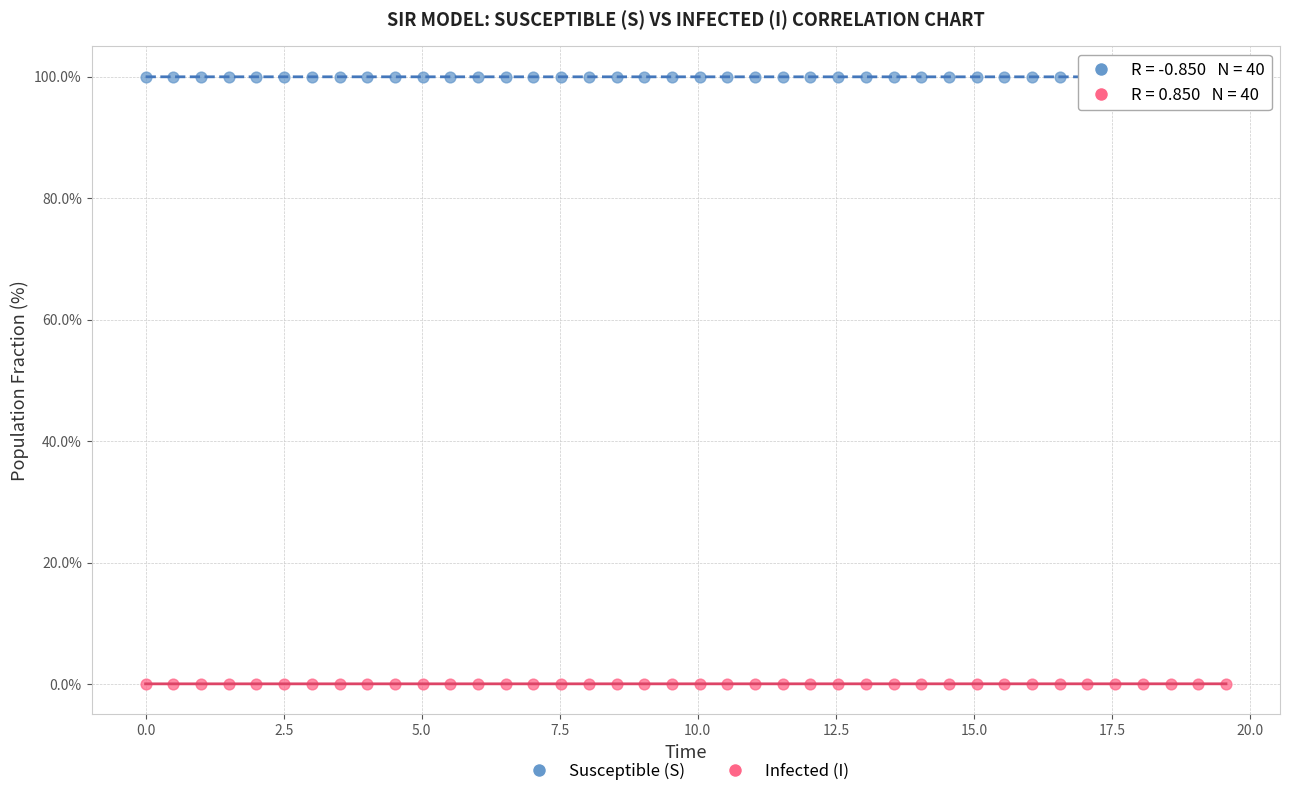

Which series reaches the minimum Y coordinate?

Infected (I)